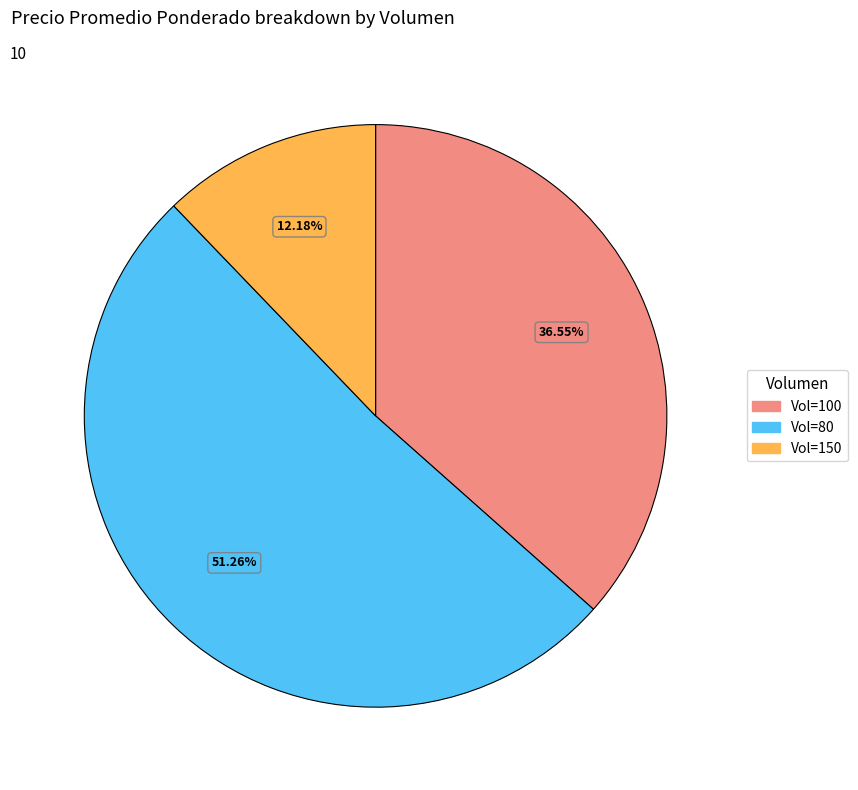

Do Vol=150 and Vol=80 together represent more than half of the pie?

Yes